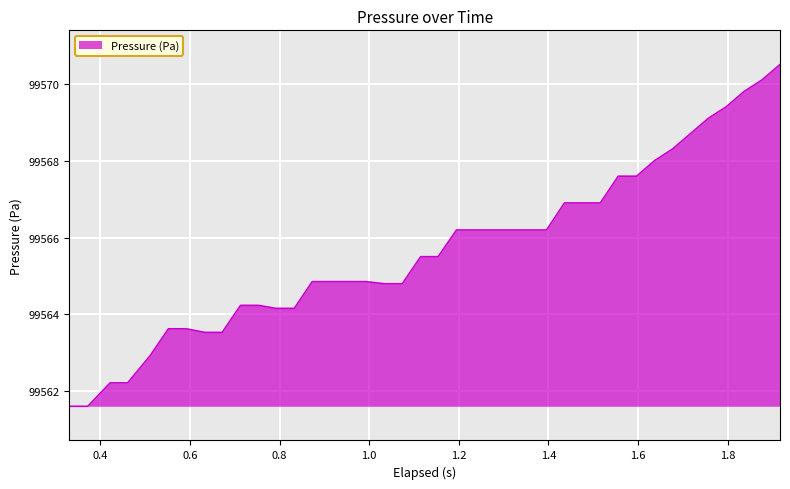

What is the greatest value displayed?

99570.5